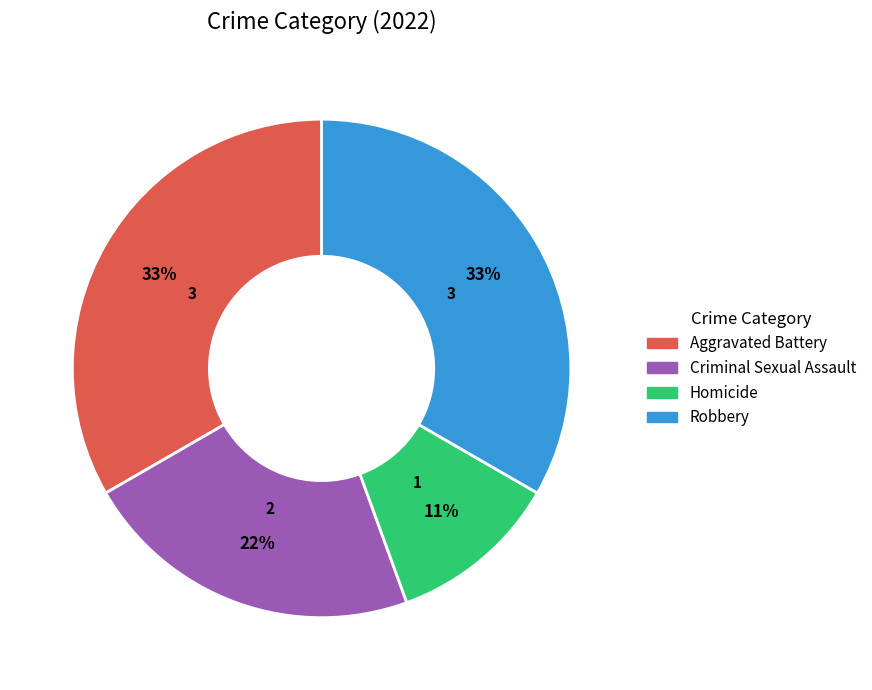

What is the smallest slice in the pie chart?

Homicide